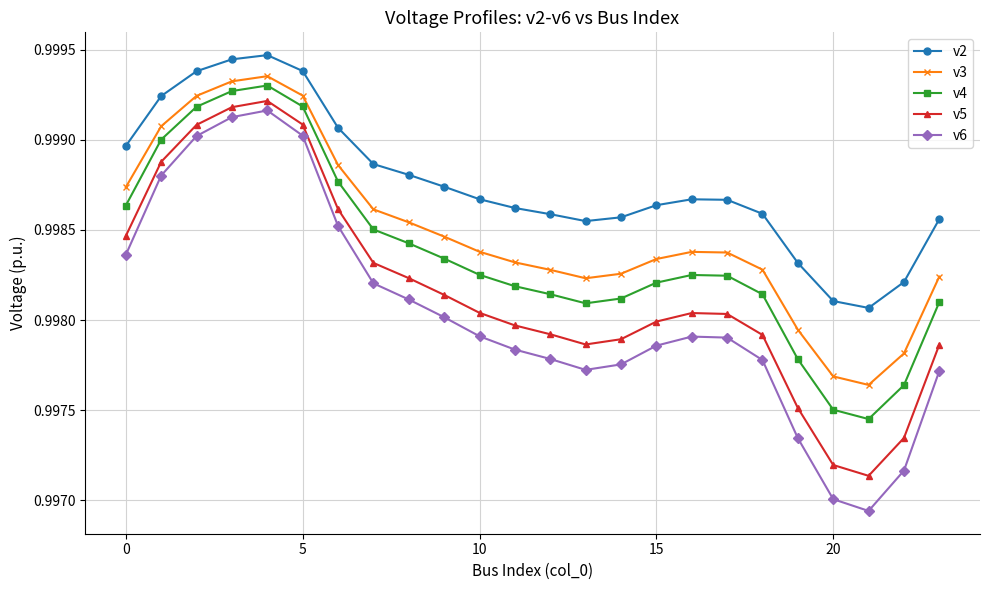

True or false: v5 has more than 1 points higher than both neighbors.

True